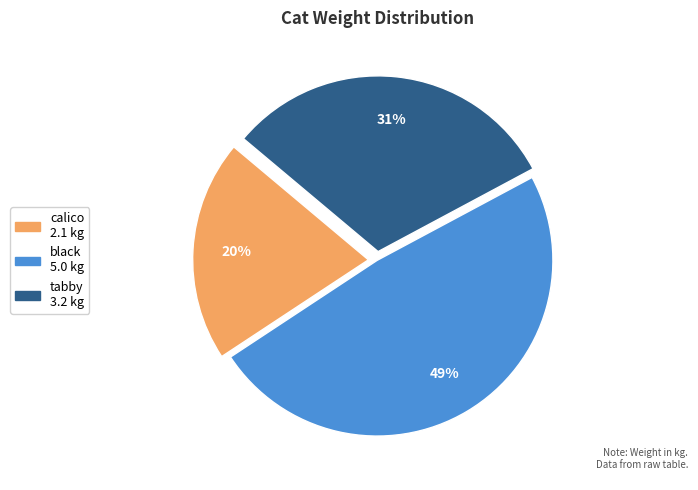

Rank the categories by value from lowest to highest.

calico, tabby, black